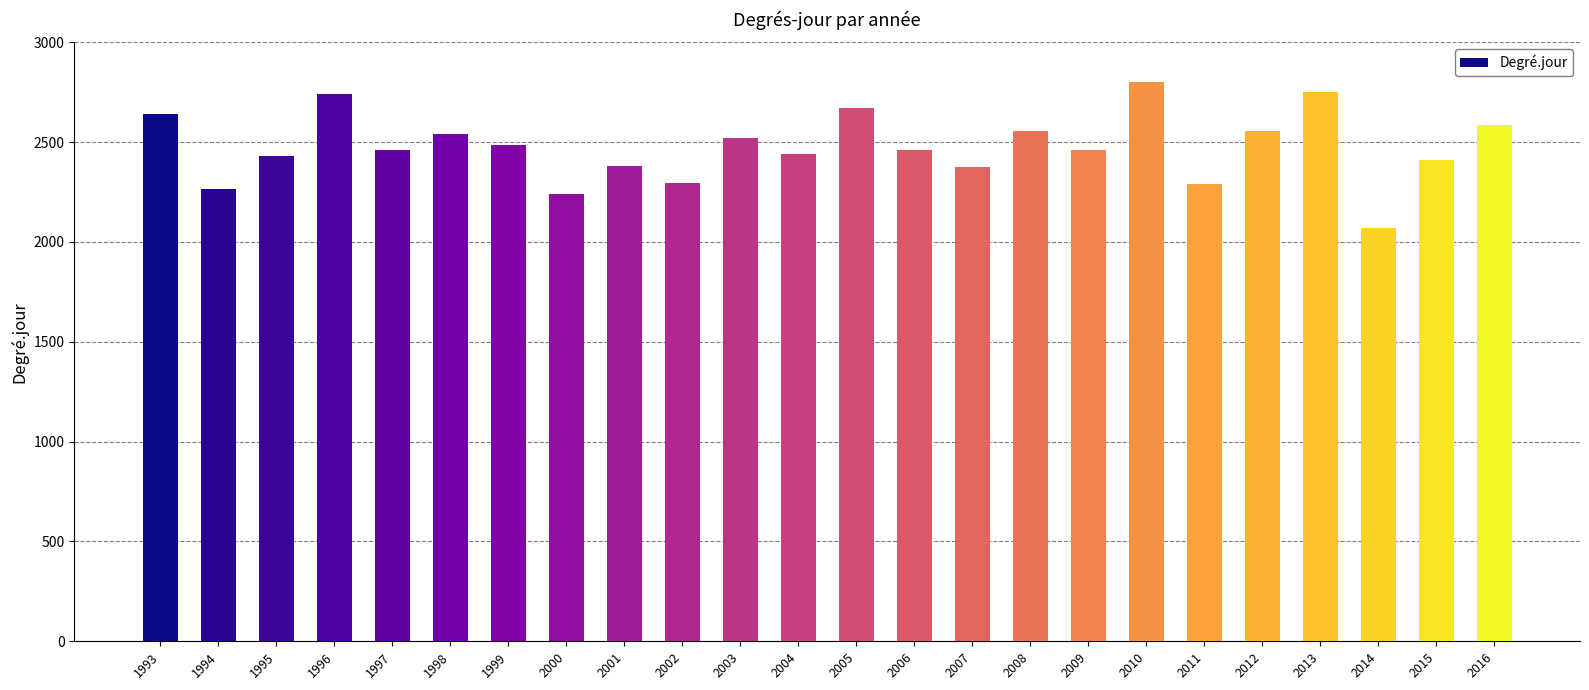

What is the sum of the values at 1998 and 1994?

4806